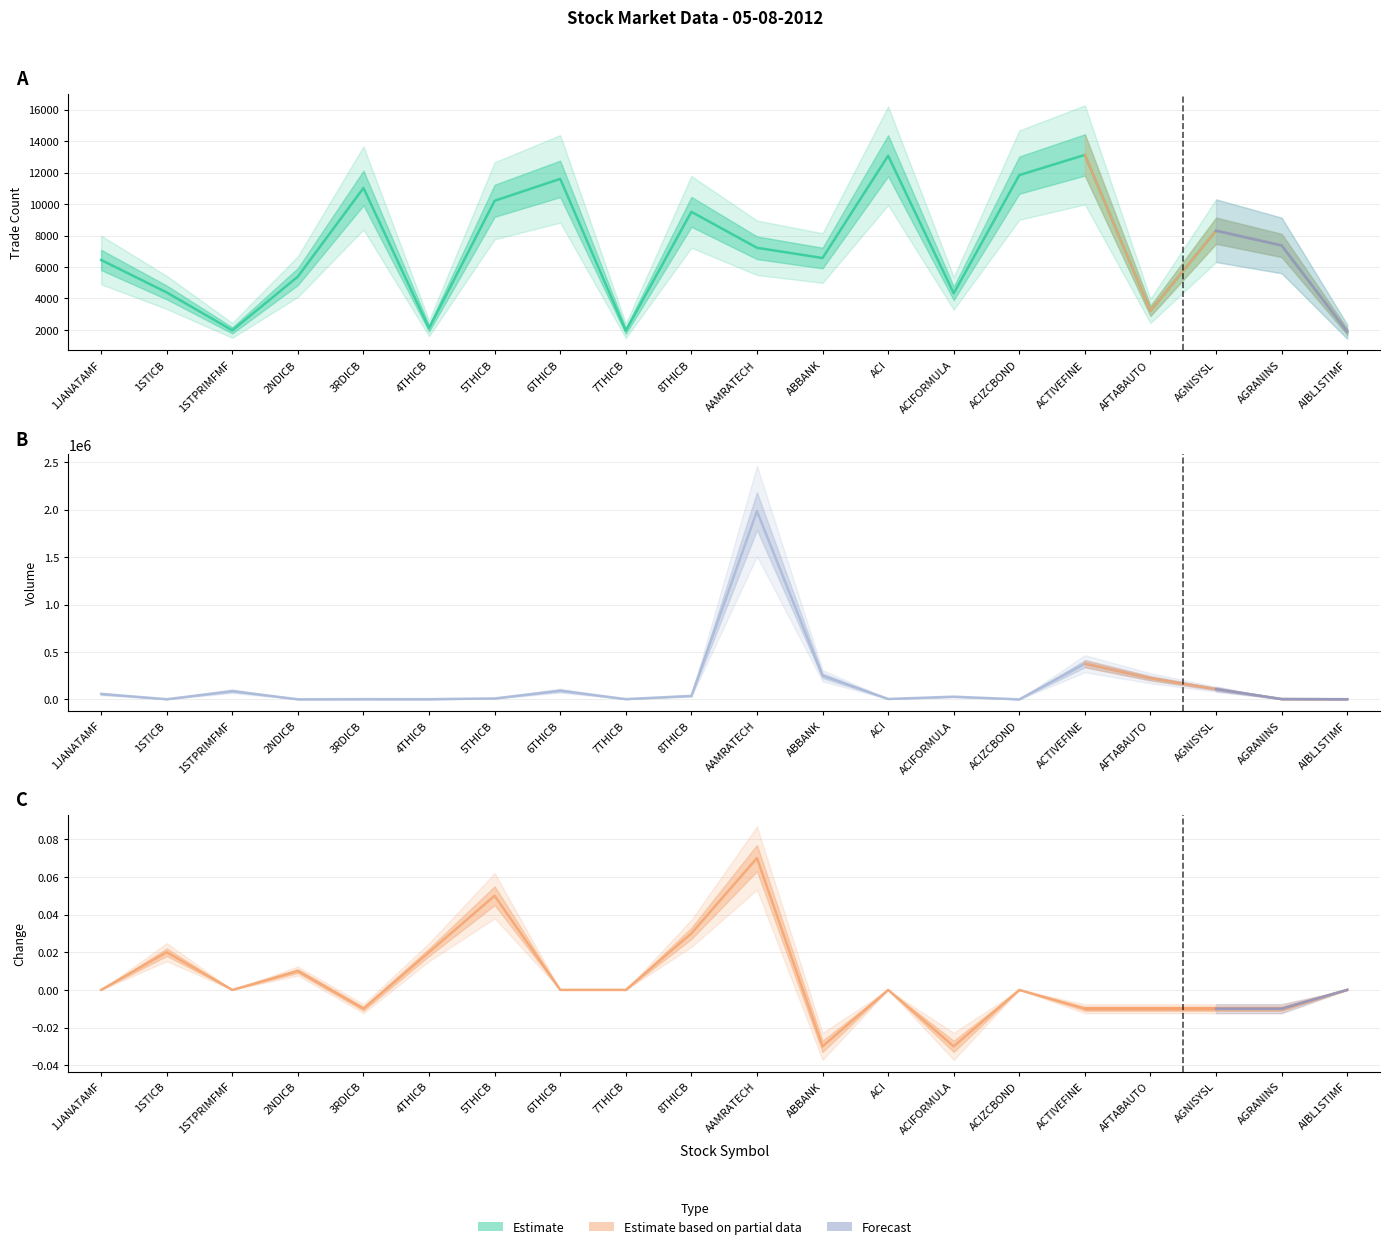

At which label is col_9 (Change) closest to 0?

1JANATAMF